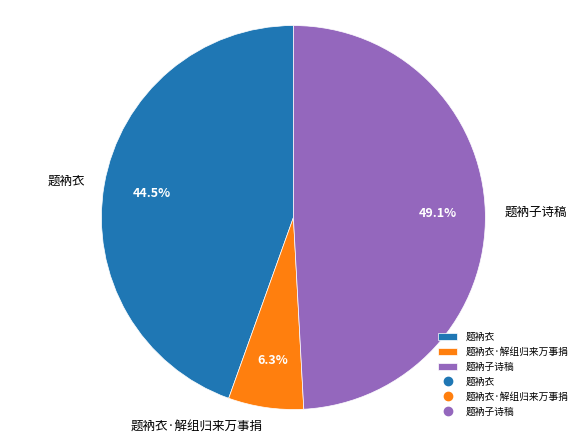

Count the number of slices in the pie.

3